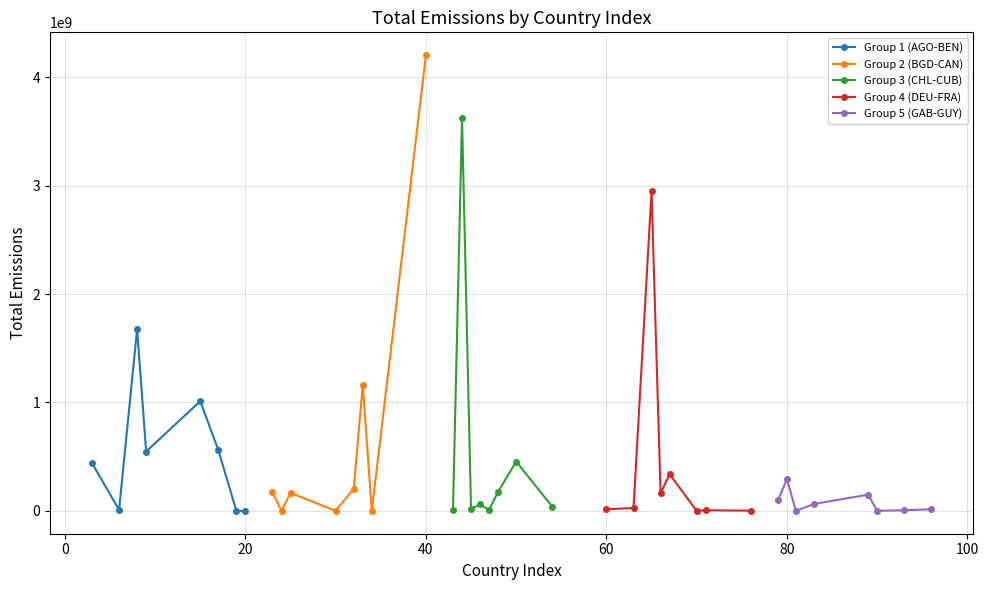

Does the chart display data point markers on the line(s)?

Yes